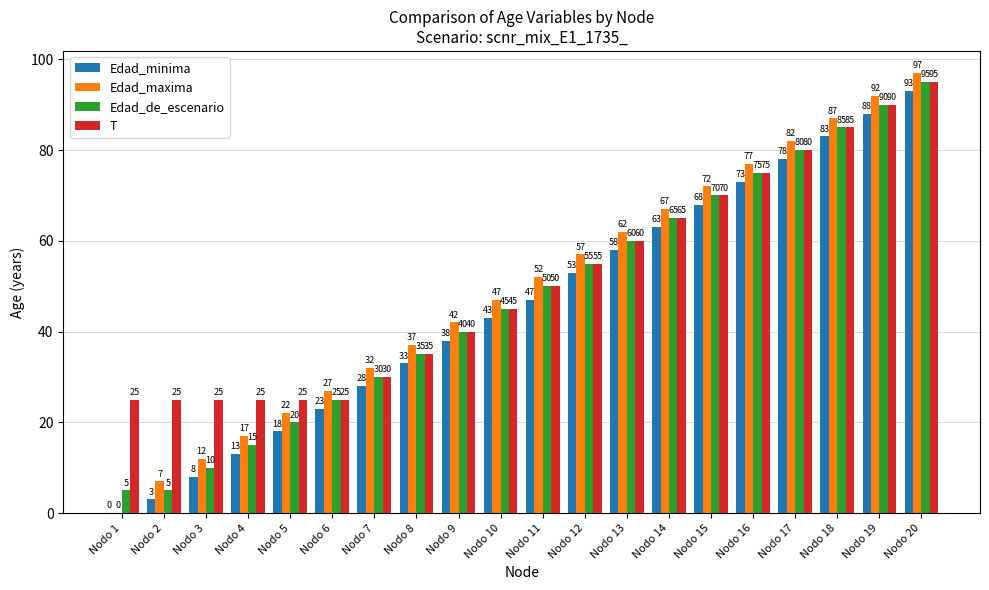

At which label does T reach its peak?

Nodo 20